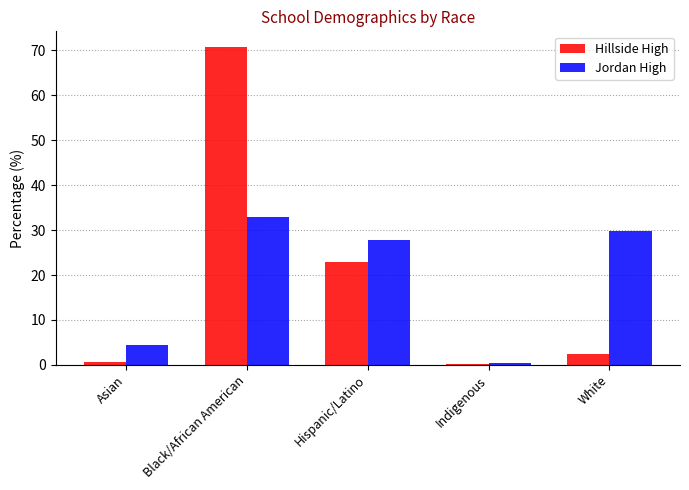

Between Black/African American and Hispanic/Latino, which series saw the biggest shift?

Hillside High